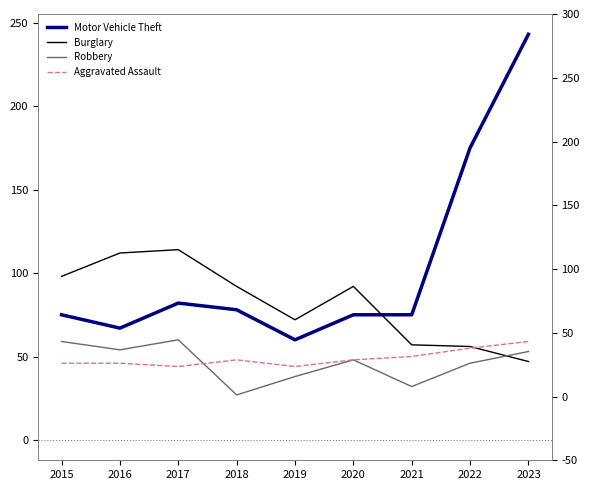

Where is the first local maximum for Robbery?

2017